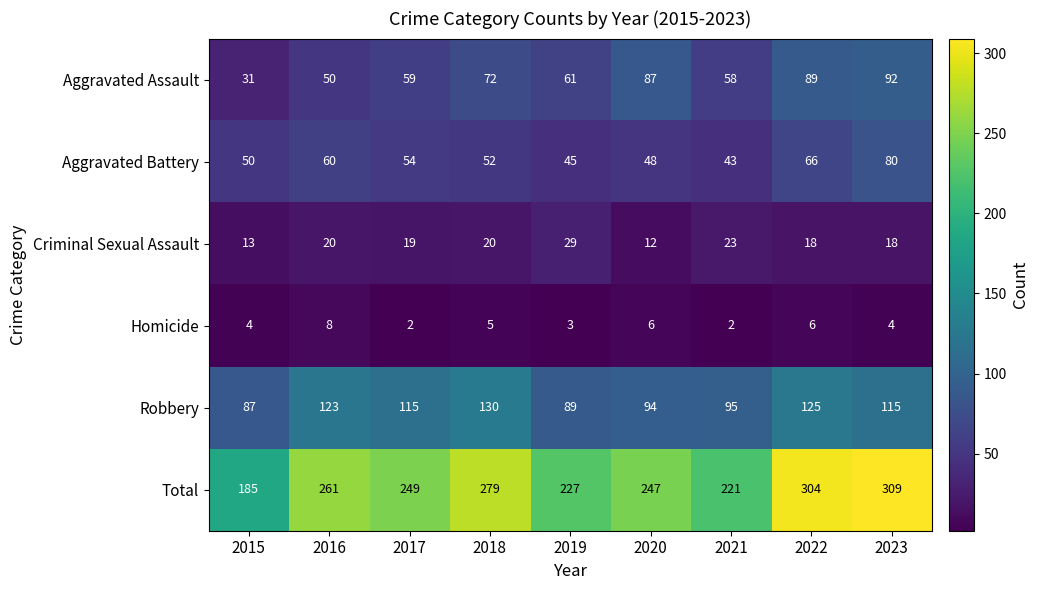

The Aggravated Assault series shows 72 at 2016. True or false?

False